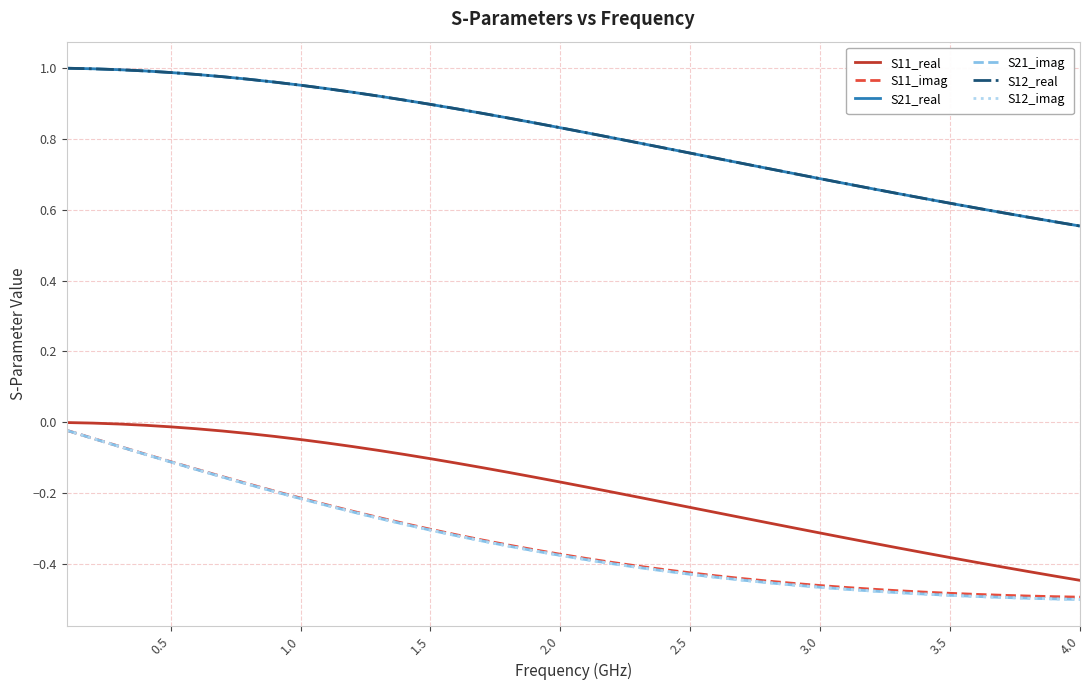

Is this an area chart (filled region under the line)?

No